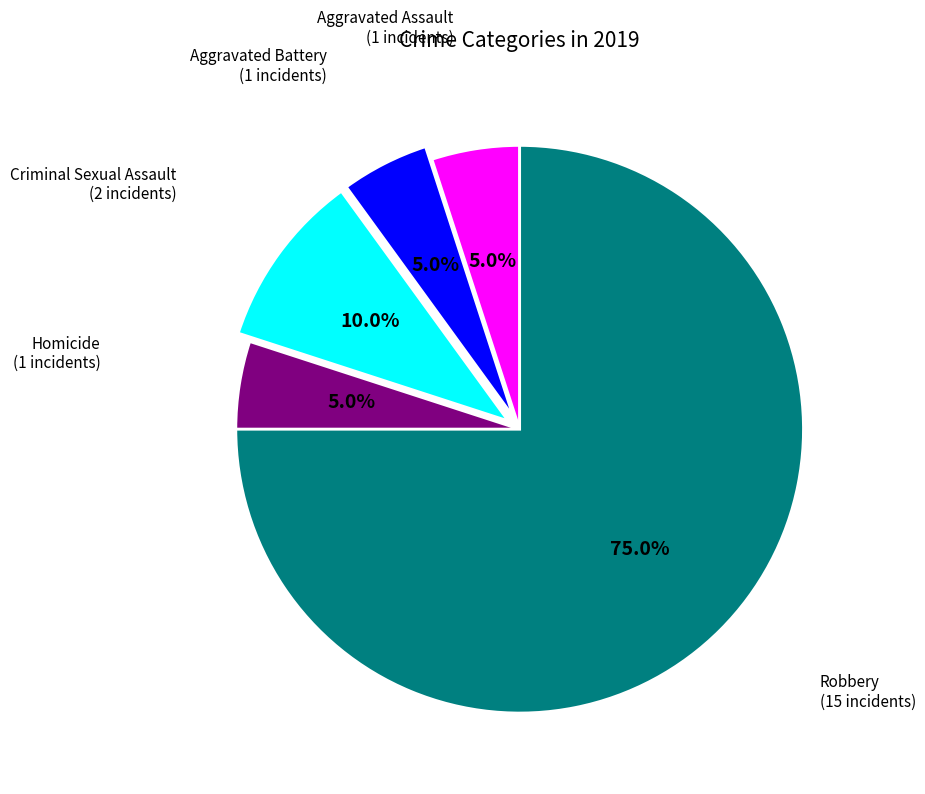

Does any single category account for the majority?

Yes